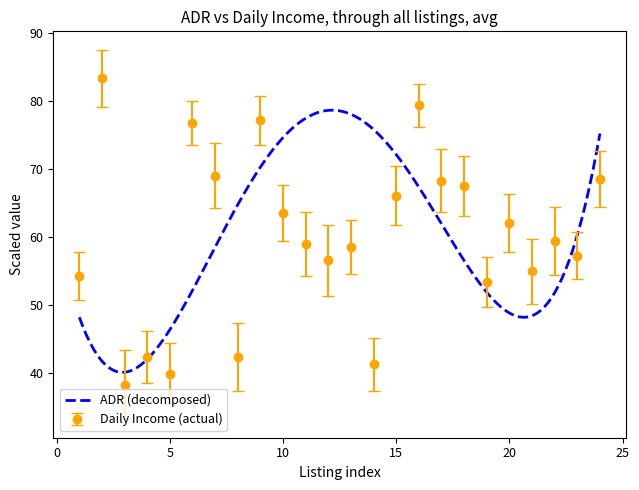

What is the minimum value for Daily Income (actual)?

38.3